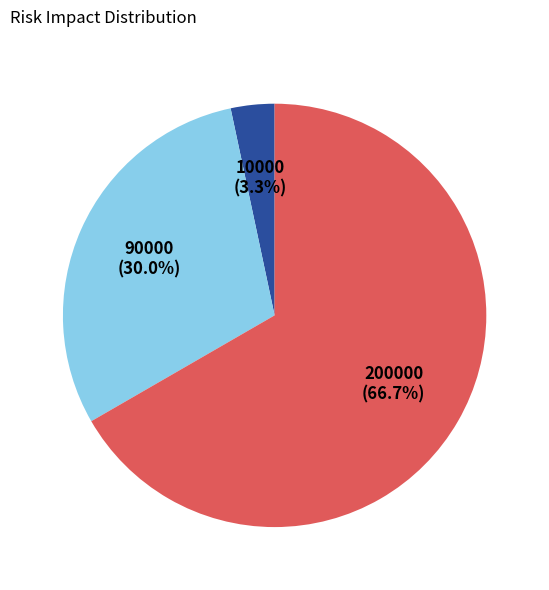

What is the largest slice in the pie chart?

Shipment violating export control